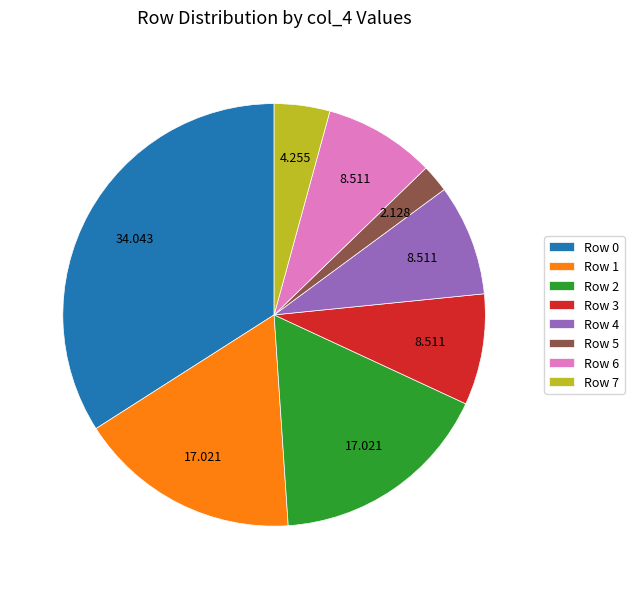

Do Row 4 and Row 7 together represent more than half of the pie?

No